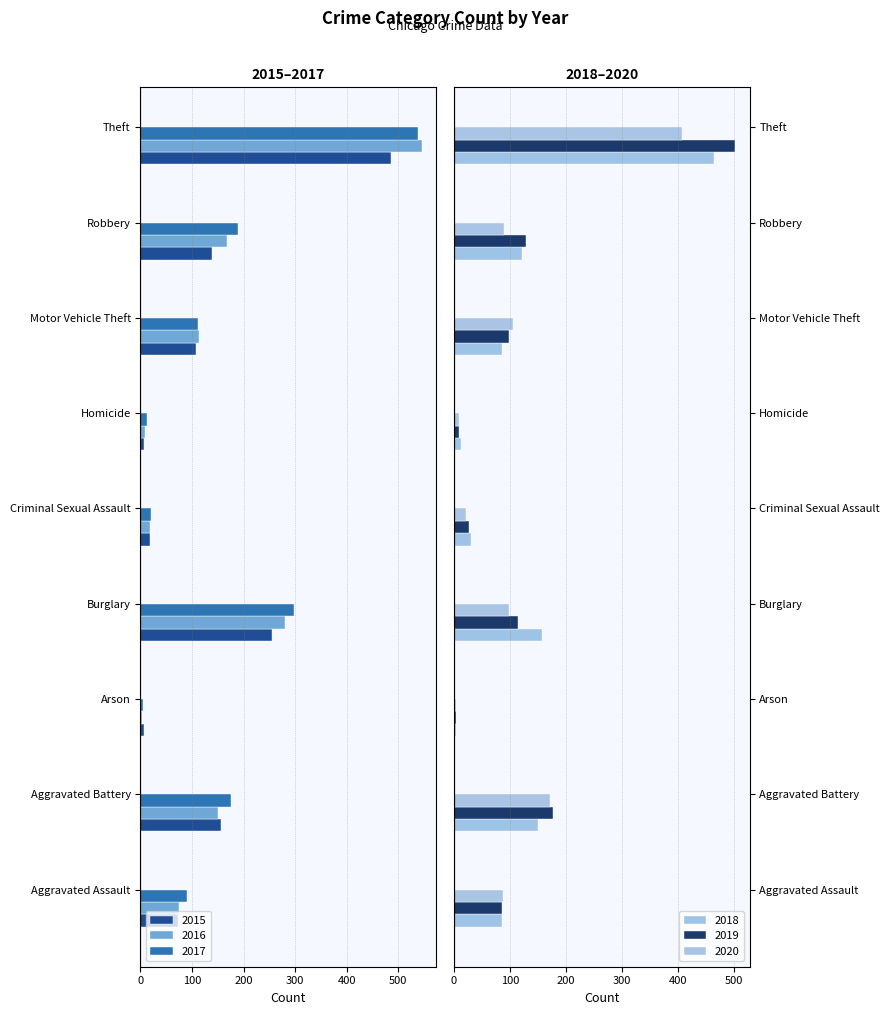

How many categories are shown in the chart?

9